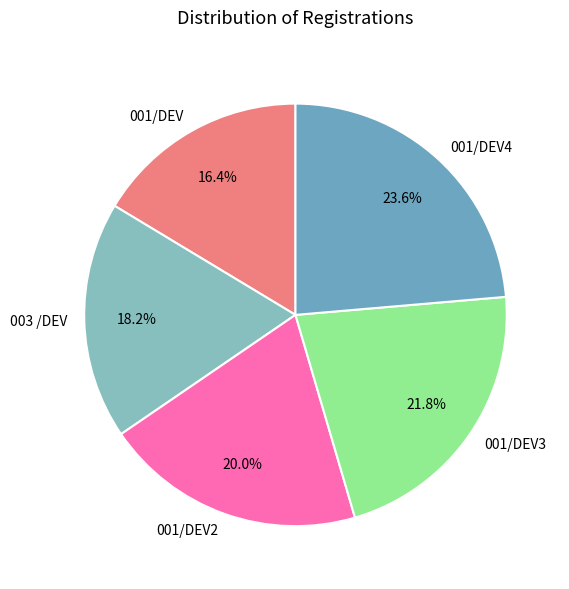

Does 001/DEV4 account for over 50% of the chart?

No